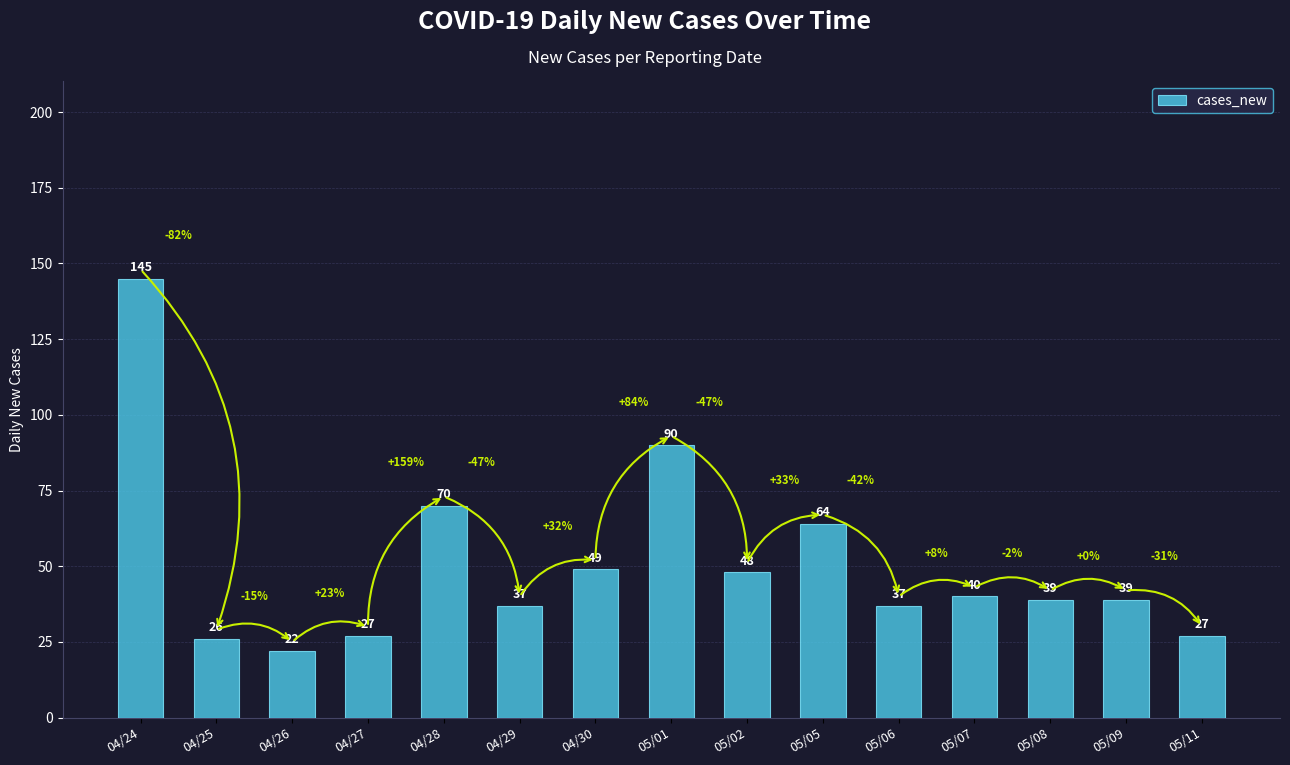

What is the label of the 6th bar from the left?

04/29